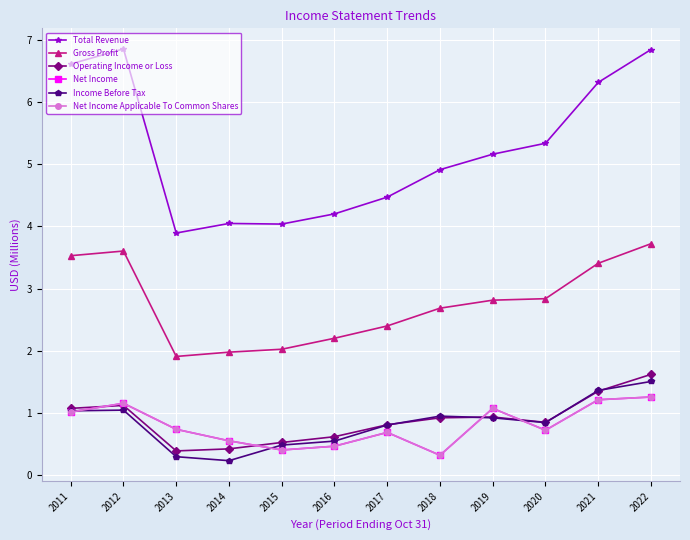

What are all the series names shown in the legend?

Total Revenue, Gross Profit, Operating Income or Loss, Net Income, Income Before Tax, Net Income Applicable To Common Shares